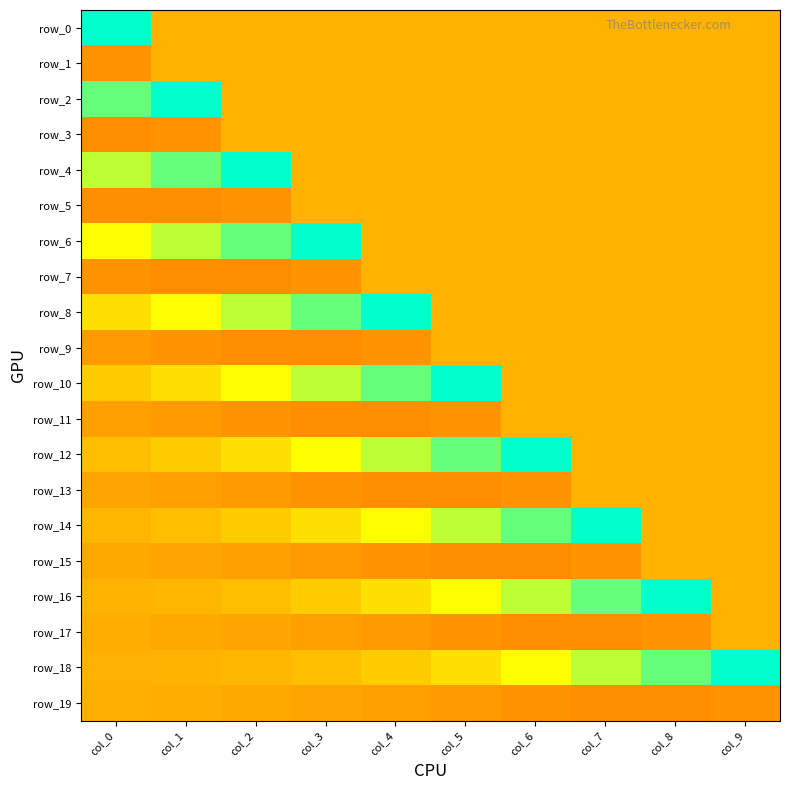

The value of row_10 at col_2 is 0.2. True or false?

False